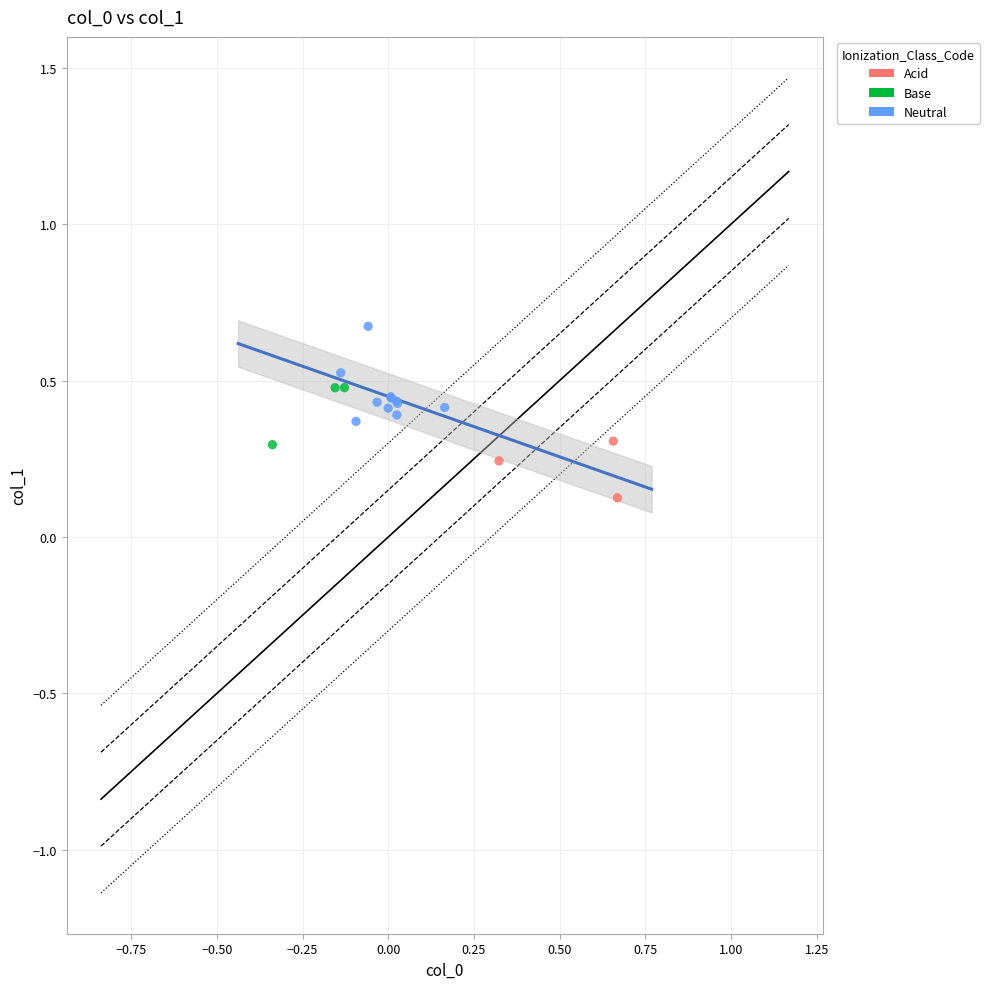

Which series reaches the maximum Y coordinate?

Neutral